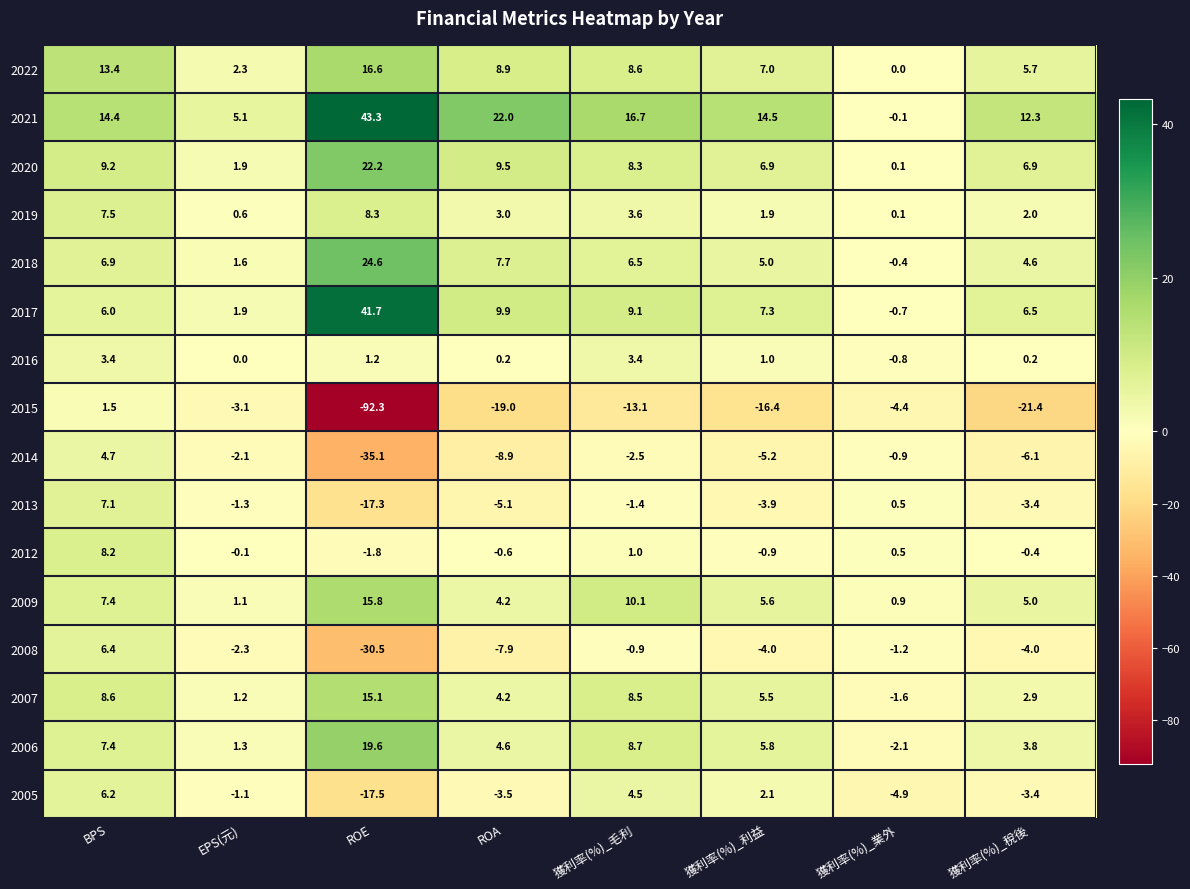

What is the total value across all series at BPS?

118.3